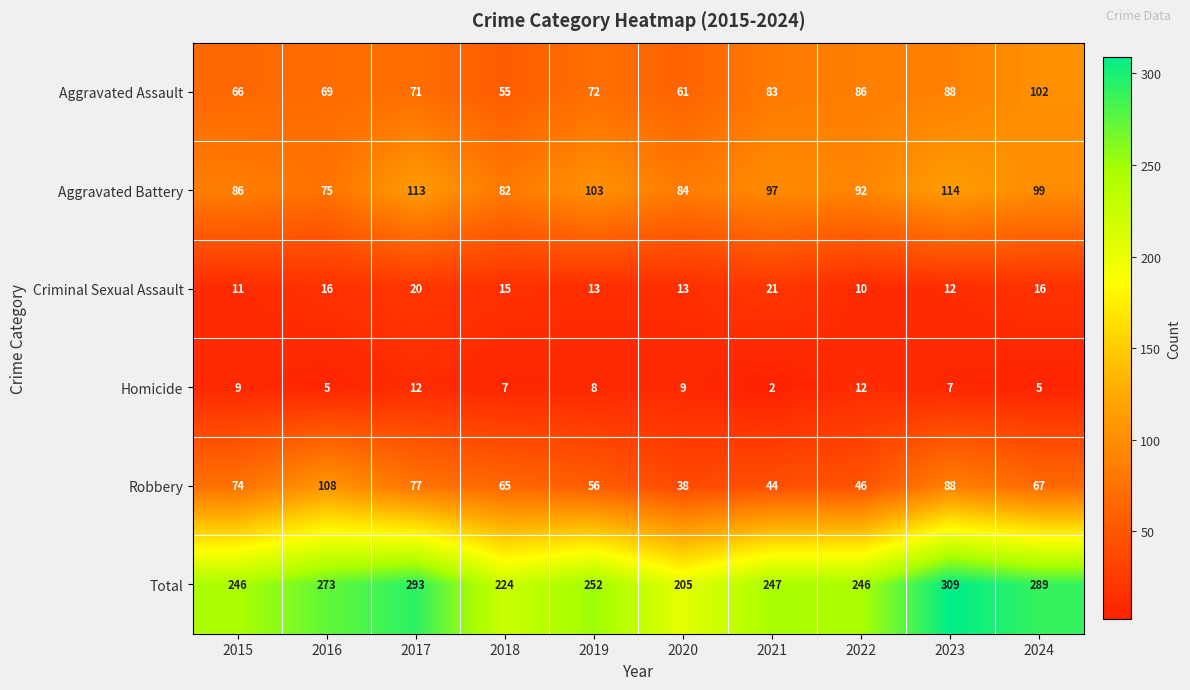

List the series in order of their peak value, lowest first.

Homicide, Criminal Sexual Assault, Aggravated Assault, Robbery, Aggravated Battery, Total